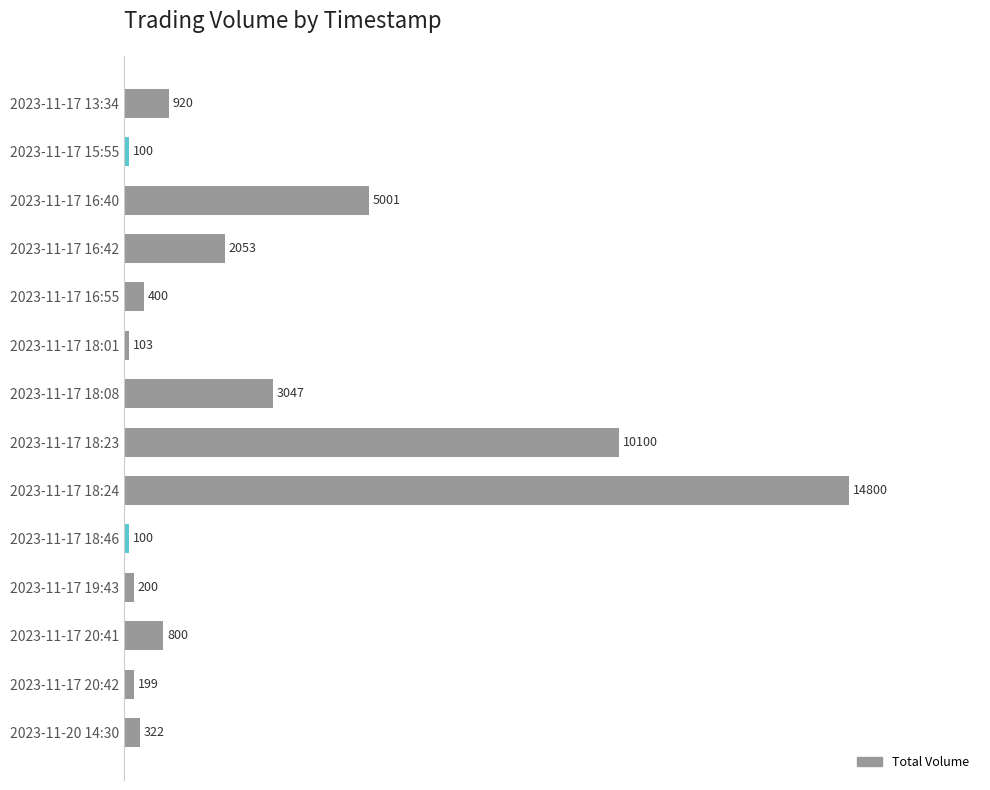

What is the smallest value displayed?

100